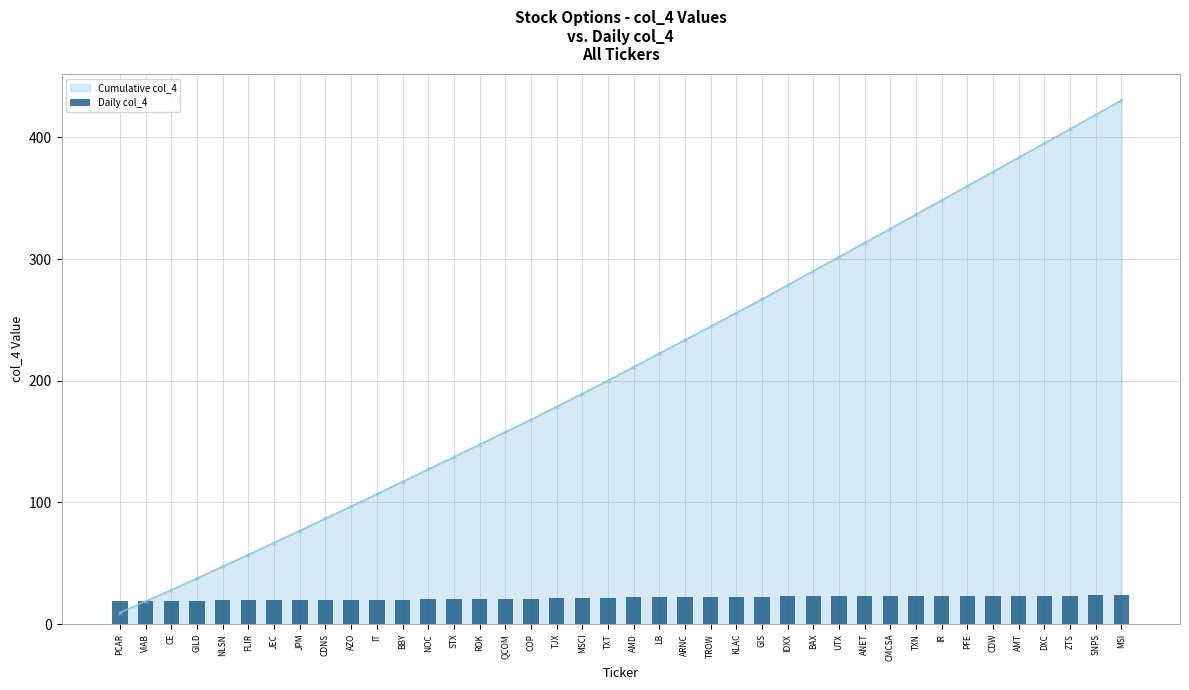

List the labels in order of value, largest first.

SNPS, MSI, TXN, IR, PFE, CDW, AMT, DXC, ZTS, BAX, UTX, ANET, CMCSA, IDXX, GIS, KLAC, AMD, LB, ARNC, TROW, TXT, MSCI, TJX, COP, NOC, STX, ROK, QCOM, IT, BBY, CDNS, AZO, JPM, JEC, NLSN, FLIR, GILD, PCAR, VIAB, CE